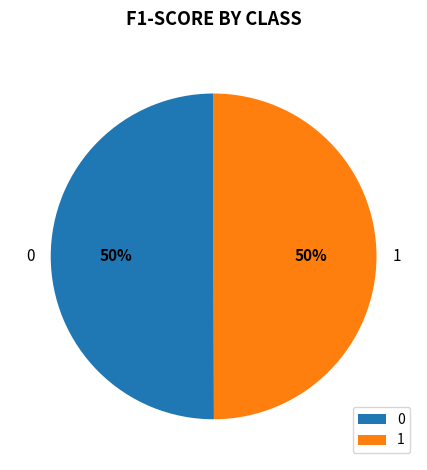

What percentage is the 1 slice, to the nearest percent?

50%